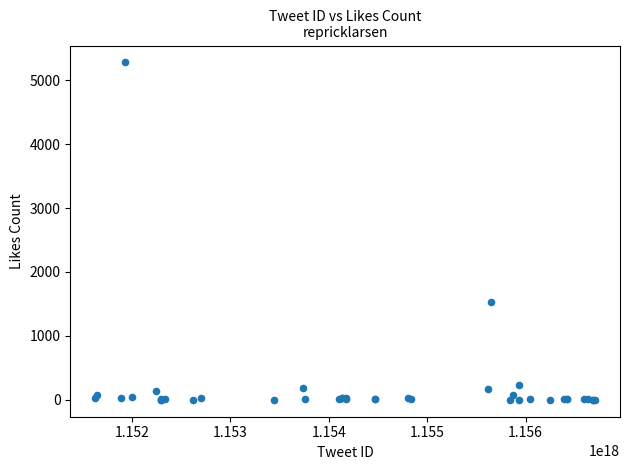

What Y value in the scatter plot is closest to 2638?

1533